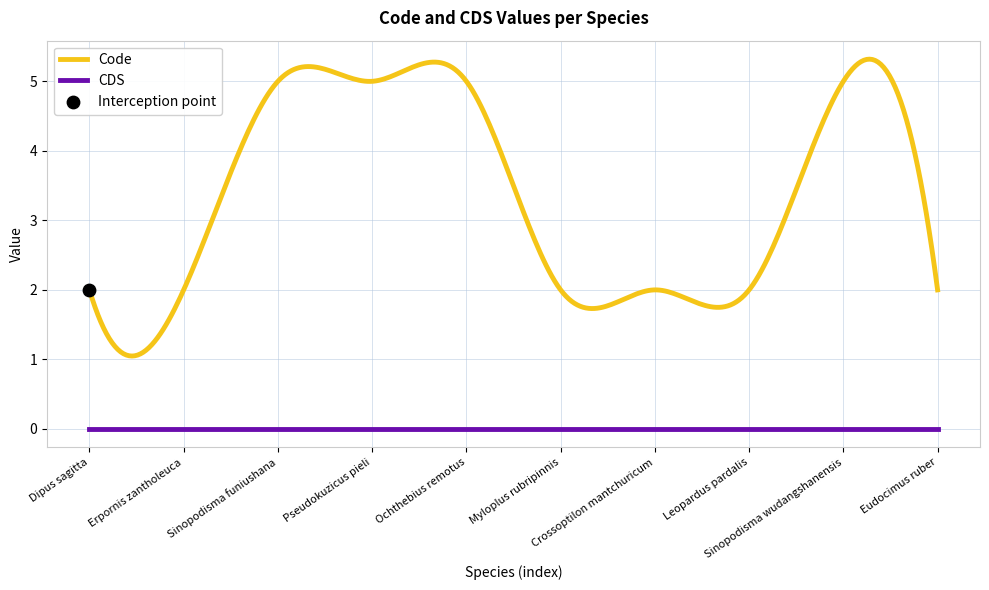

True or false: CDS and Code intersect in this chart.

False